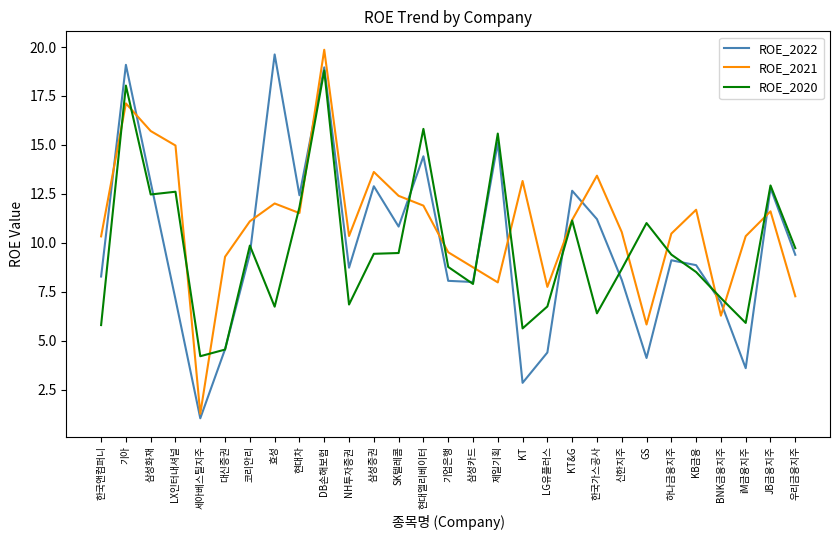

What is the greatest value displayed?

19.9